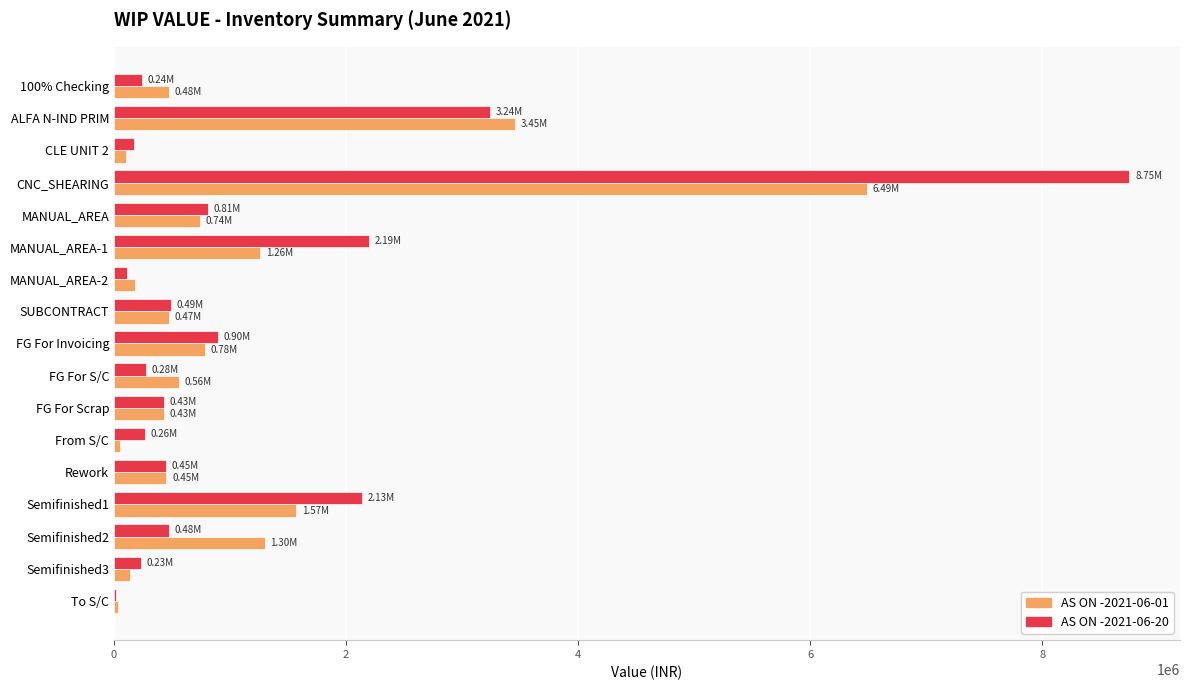

Which label corresponds to the largest value in the chart?

CNC_SHEARING